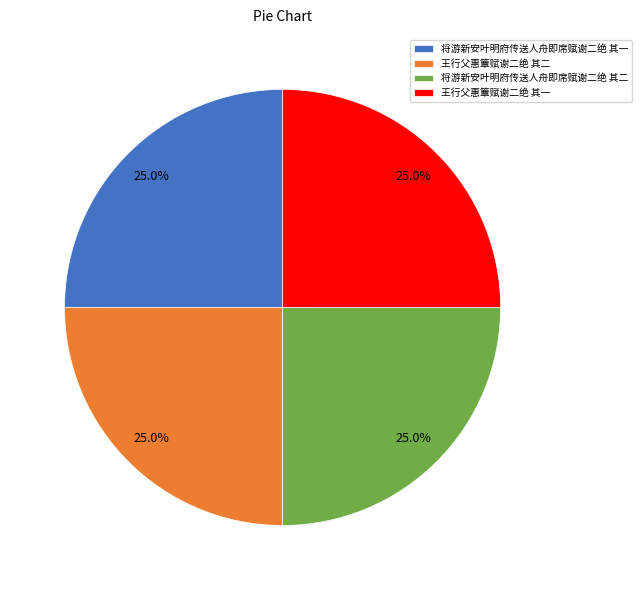

The 王行父惠簟赋谢二绝 其二 slice represents 25% of the pie. True or false?

True